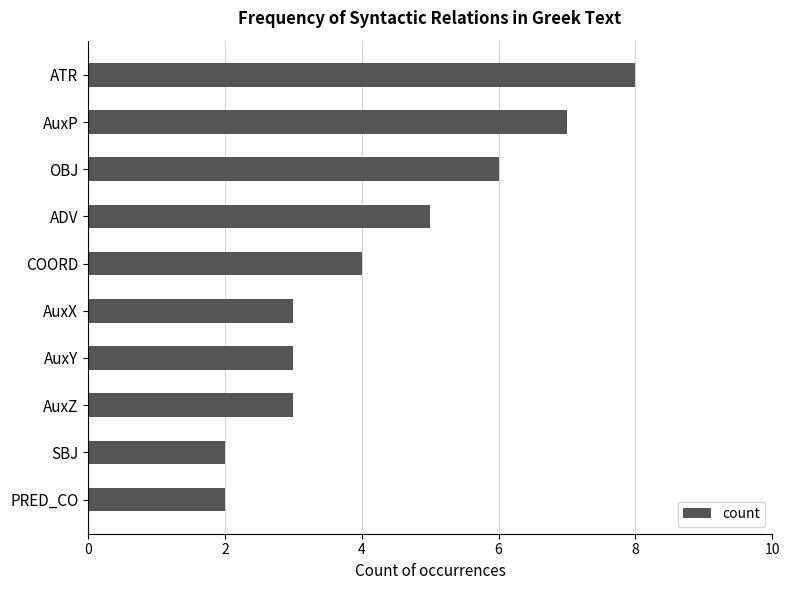

The value at COORD is 4. True or false?

True